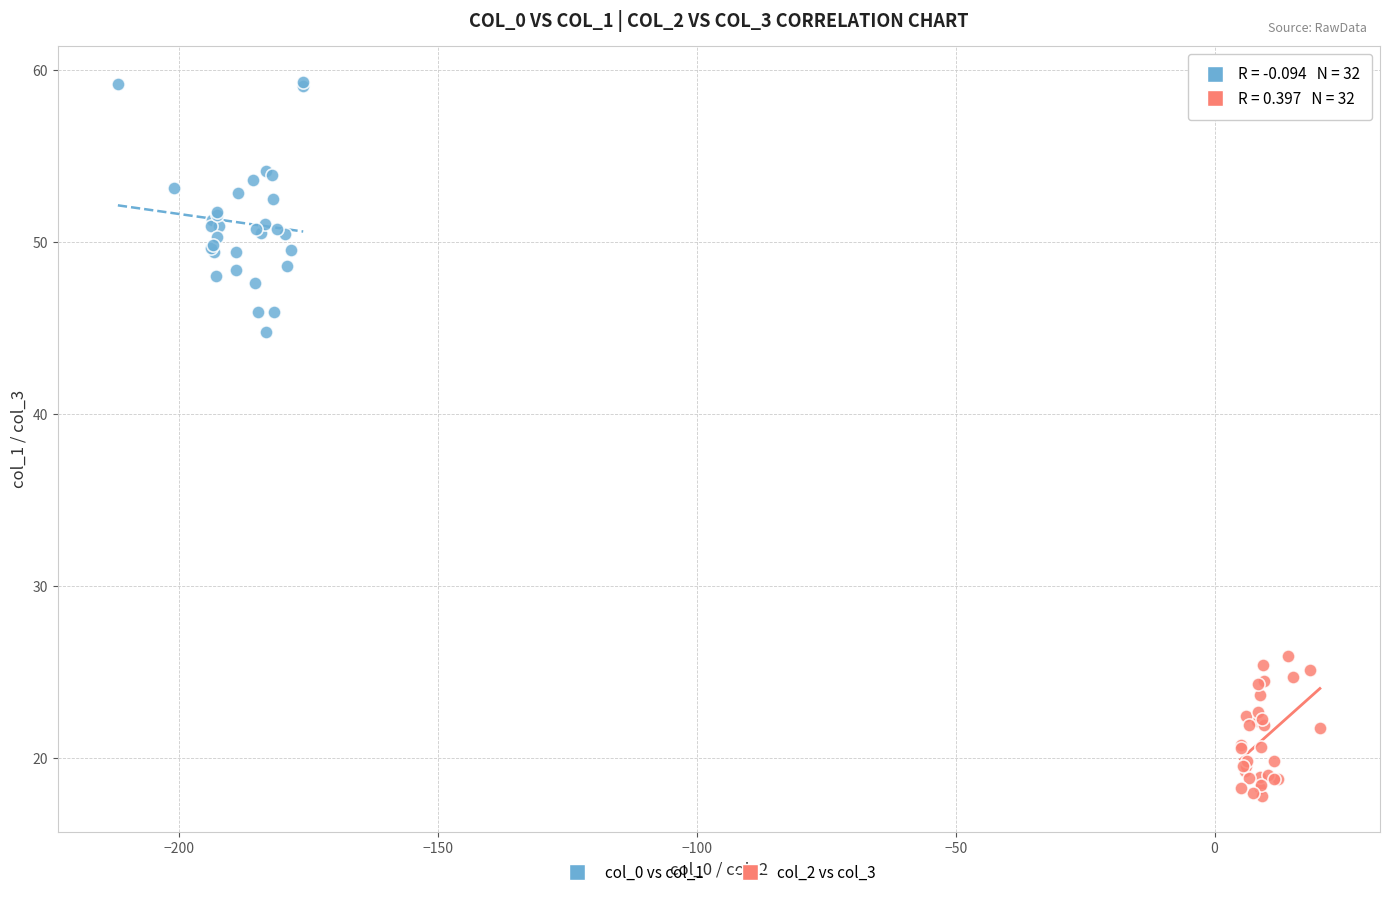

Which series contains the highest Y value?

col_0 vs col_1